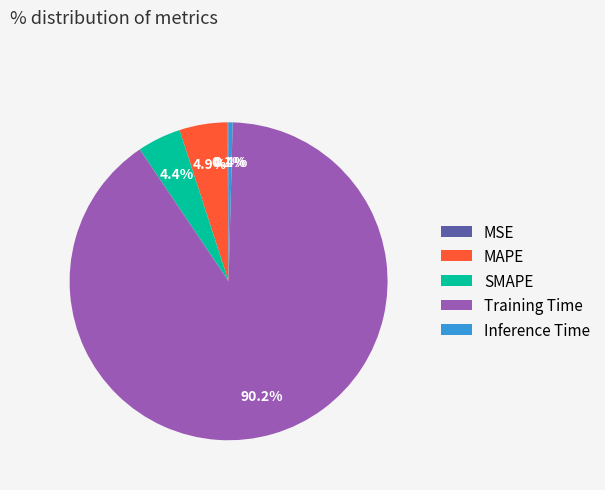

The Training Time slice represents 90% of the pie. True or false?

True